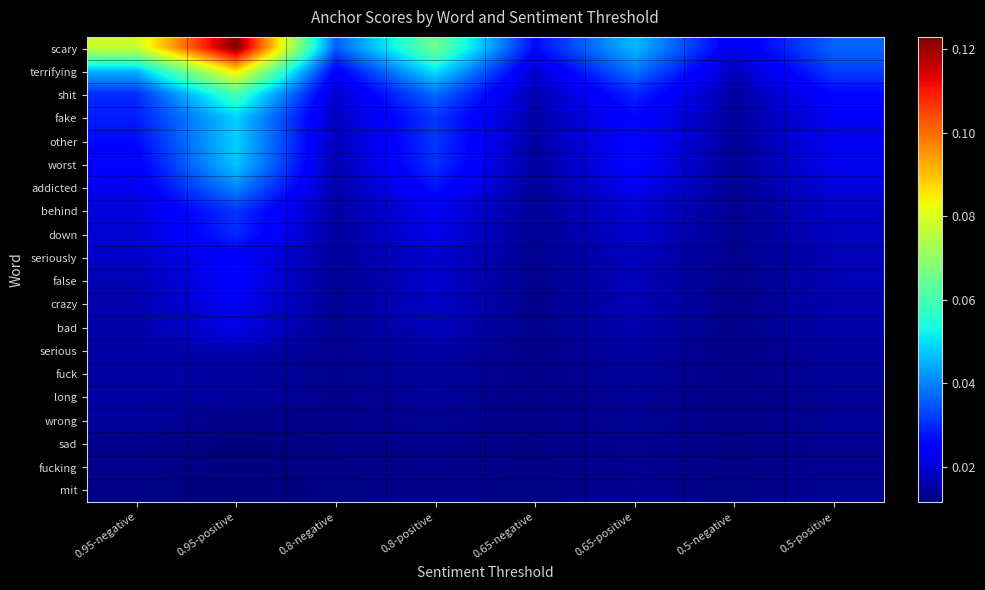

Reading right to left, transcribe all the data shown in this chart.

scary: 0.5-positive=0.0	0.5-negative=0.0	0.65-positive=0.0	0.65-negative=0.0	0.8-positive=0.1	0.8-negative=0.0	0.95-positive=0.1	0.95-negative=0.1
terrifying: 0.5-positive=0.0	0.5-negative=0.0	0.65-positive=0.0	0.65-negative=0.0	0.8-positive=0.1	0.8-negative=0.0	0.95-positive=0.1	0.95-negative=0.0
shit: 0.5-positive=0.0	0.5-negative=0.0	0.65-positive=0.0	0.65-negative=0.0	0.8-positive=0.0	0.8-negative=0.0	0.95-positive=0.1	0.95-negative=0.0
fake: 0.5-positive=0.0	0.5-negative=0.0	0.65-positive=0.0	0.65-negative=0.0	0.8-positive=0.0	0.8-negative=0.0	0.95-positive=0.0	0.95-negative=0.0
other: 0.5-positive=0.0	0.5-negative=0.0	0.65-positive=0.0	0.65-negative=0.0	0.8-positive=0.0	0.8-negative=0.0	0.95-positive=0.0	0.95-negative=0.0
worst: 0.5-positive=0.0	0.5-negative=0.0	0.65-positive=0.0	0.65-negative=0.0	0.8-positive=0.0	0.8-negative=0.0	0.95-positive=0.0	0.95-negative=0.0
addicted: 0.5-positive=0.0	0.5-negative=0.0	0.65-positive=0.0	0.65-negative=0.0	0.8-positive=0.0	0.8-negative=0.0	0.95-positive=0.0	0.95-negative=0.0
behind: 0.5-positive=0.0	0.5-negative=0.0	0.65-positive=0.0	0.65-negative=0.0	0.8-positive=0.0	0.8-negative=0.0	0.95-positive=0.0	0.95-negative=0.0
down: 0.5-positive=0.0	0.5-negative=0.0	0.65-positive=0.0	0.65-negative=0.0	0.8-positive=0.0	0.8-negative=0.0	0.95-positive=0.0	0.95-negative=0.0
seriously: 0.5-positive=0.0	0.5-negative=0.0	0.65-positive=0.0	0.65-negative=0.0	0.8-positive=0.0	0.8-negative=0.0	0.95-positive=0.0	0.95-negative=0.0
false: 0.5-positive=0.0	0.5-negative=0.0	0.65-positive=0.0	0.65-negative=0.0	0.8-positive=0.0	0.8-negative=0.0	0.95-positive=0.0	0.95-negative=0.0
crazy: 0.5-positive=0.0	0.5-negative=0.0	0.65-positive=0.0	0.65-negative=0.0	0.8-positive=0.0	0.8-negative=0.0	0.95-positive=0.0	0.95-negative=0.0
bad: 0.5-positive=0.0	0.5-negative=0.0	0.65-positive=0.0	0.65-negative=0.0	0.8-positive=0.0	0.8-negative=0.0	0.95-positive=0.0	0.95-negative=0.0
serious: 0.5-positive=0.0	0.5-negative=0.0	0.65-positive=0.0	0.65-negative=0.0	0.8-positive=0.0	0.8-negative=0.0	0.95-positive=0.0	0.95-negative=0.0
fuck: 0.5-positive=0.0	0.5-negative=0.0	0.65-positive=0.0	0.65-negative=0.0	0.8-positive=0.0	0.8-negative=0.0	0.95-positive=0.0	0.95-negative=0.0
long: 0.5-positive=0.0	0.5-negative=0.0	0.65-positive=0.0	0.65-negative=0.0	0.8-positive=0.0	0.8-negative=0.0	0.95-positive=0.0	0.95-negative=0.0
wrong: 0.5-positive=0.0	0.5-negative=0.0	0.65-positive=0.0	0.65-negative=0.0	0.8-positive=0.0	0.8-negative=0.0	0.95-positive=0.0	0.95-negative=0.0
sad: 0.5-positive=0.0	0.5-negative=0.0	0.65-positive=0.0	0.65-negative=0.0	0.8-positive=0.0	0.8-negative=0.0	0.95-positive=0.0	0.95-negative=0.0
fucking: 0.5-positive=0.0	0.5-negative=0.0	0.65-positive=0.0	0.65-negative=0.0	0.8-positive=0.0	0.8-negative=0.0	0.95-positive=0.0	0.95-negative=0.0
mit: 0.5-positive=0.0	0.5-negative=0.0	0.65-positive=0.0	0.65-negative=0.0	0.8-positive=0.0	0.8-negative=0.0	0.95-positive=0.0	0.95-negative=0.0